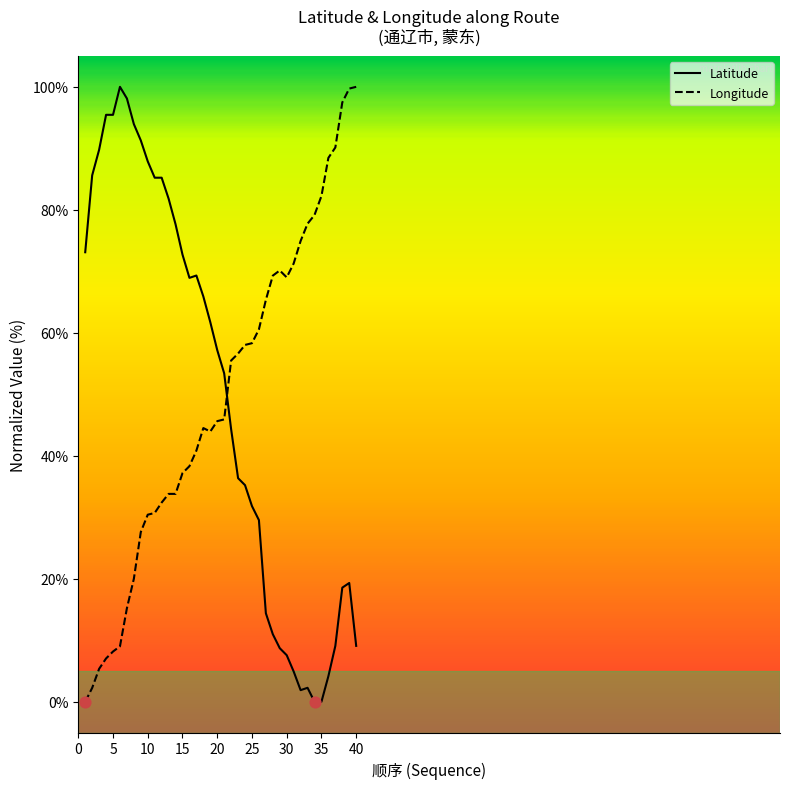

Is the value of Longitude at 36 greater than the value of Latitude at 26?

Yes